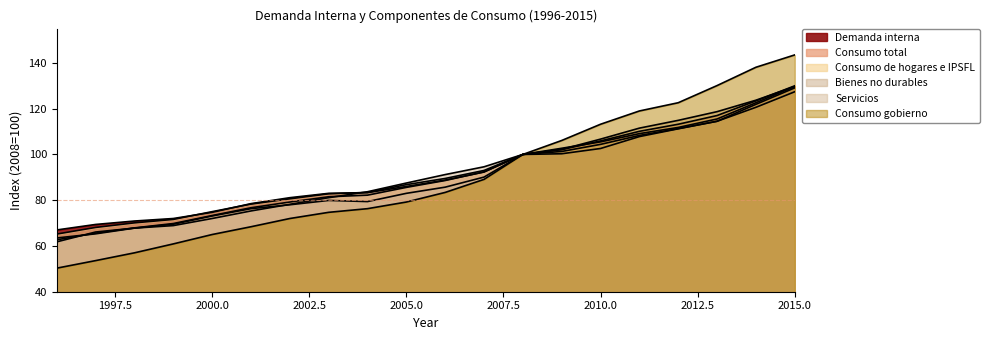

What is the total value across all series at 2007?

551.5